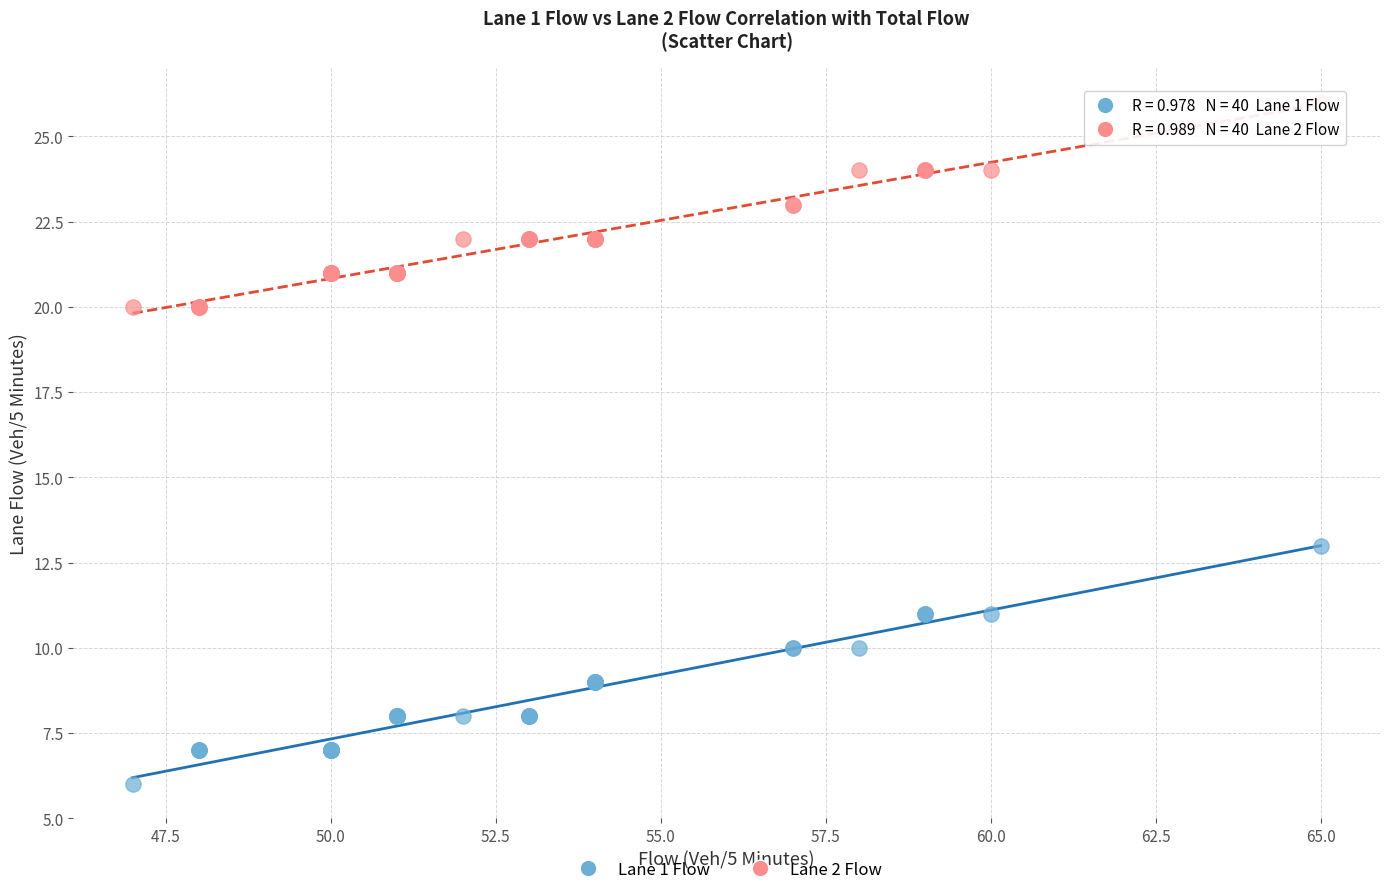

Across all series, what Y value is closest to 16?

13